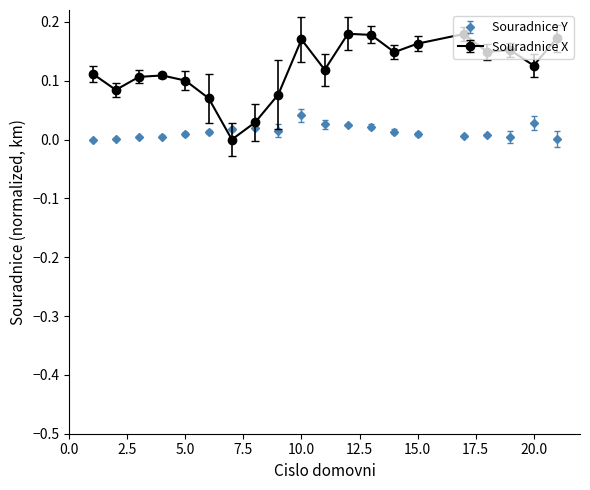

After their last crossing, which series has the higher values: Souradnice X or Souradnice Y?

Souradnice X